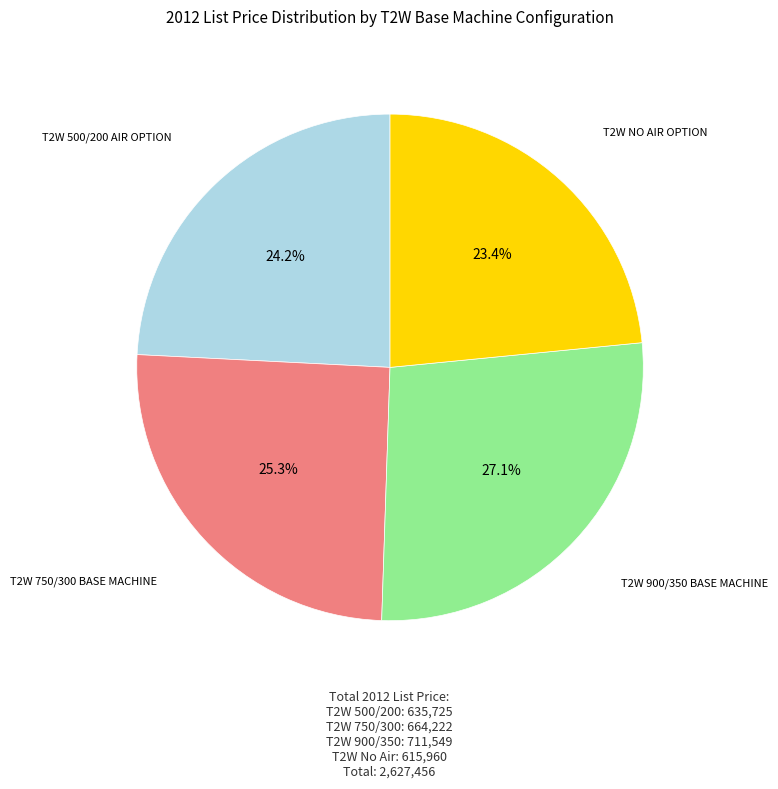

Is there any slice that represents more than half of the pie?

No